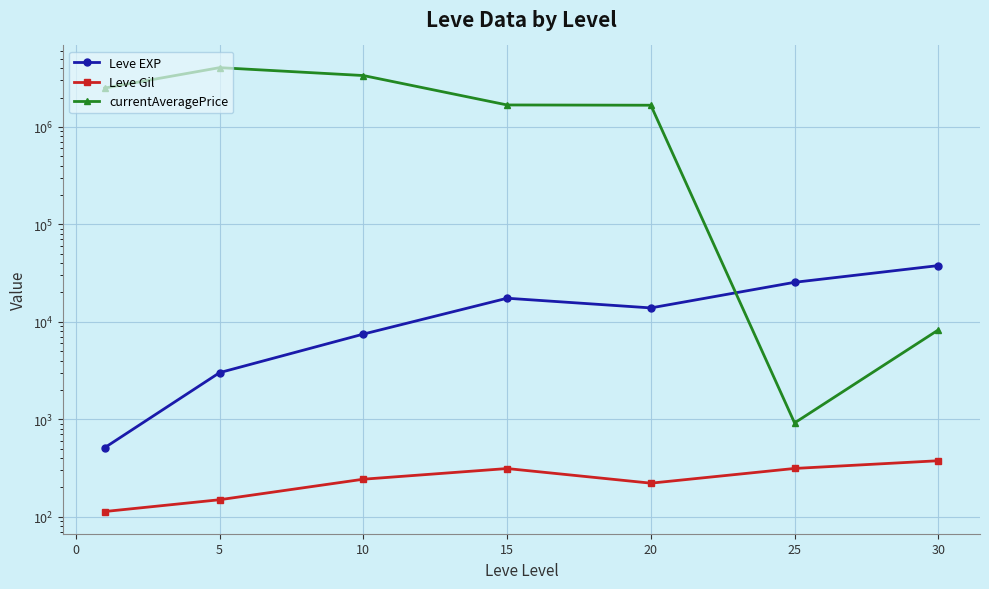

What is the maximum value for Leve EXP?

37715.0